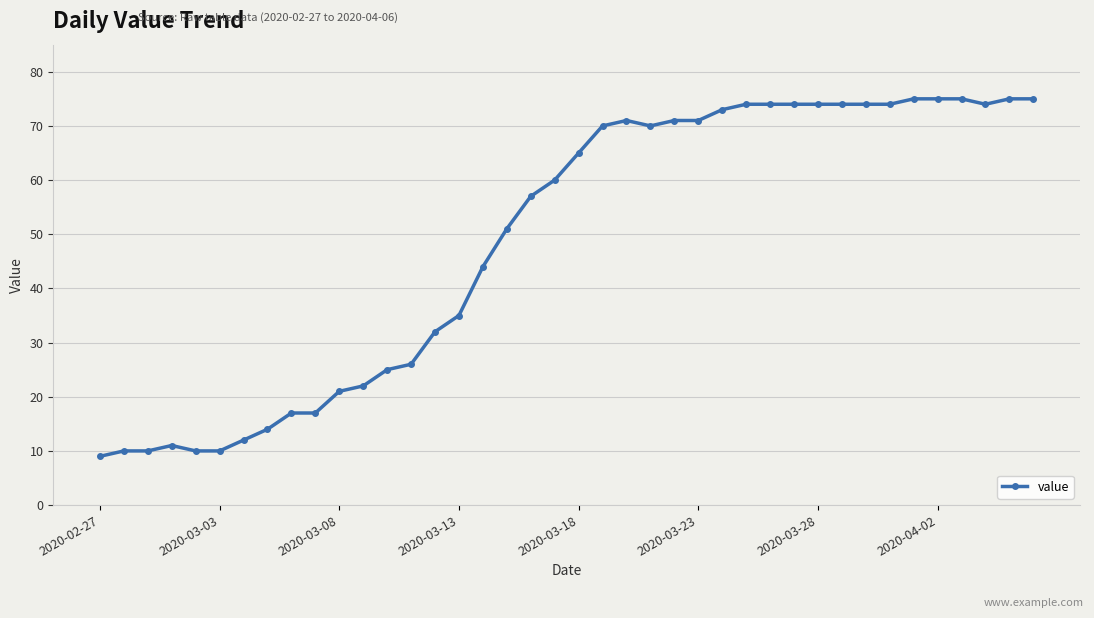

What is the smallest value displayed?

9